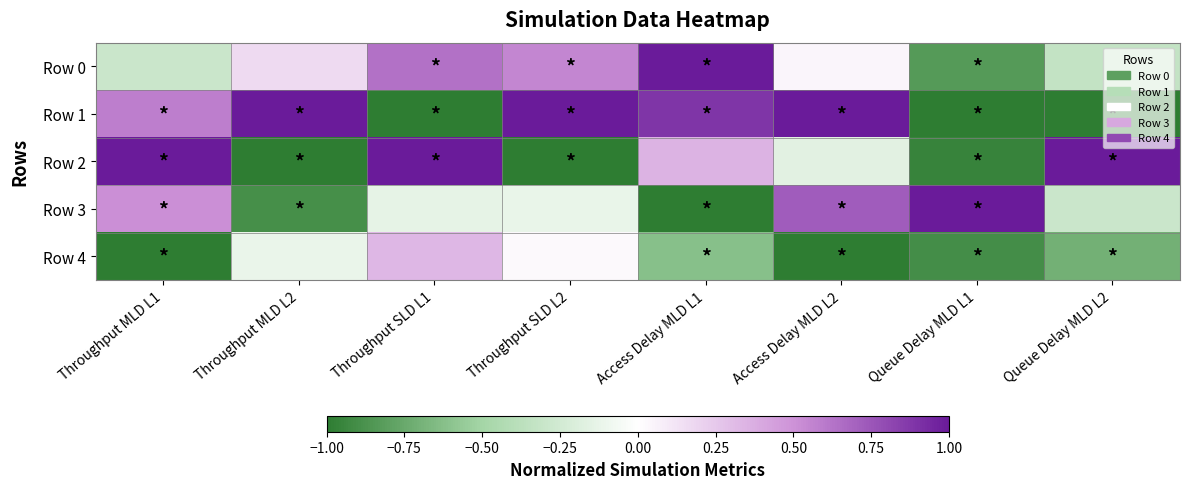

At which category is the sum across all series the highest?

Throughput SLD L1